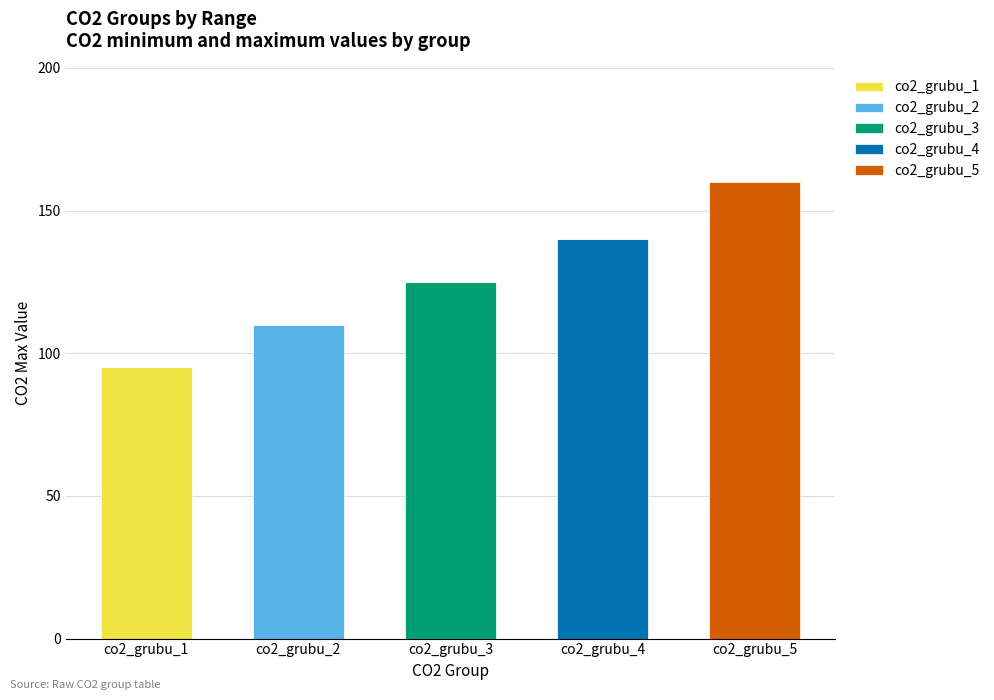

What is the total value across all series at co2_grubu_4?

140